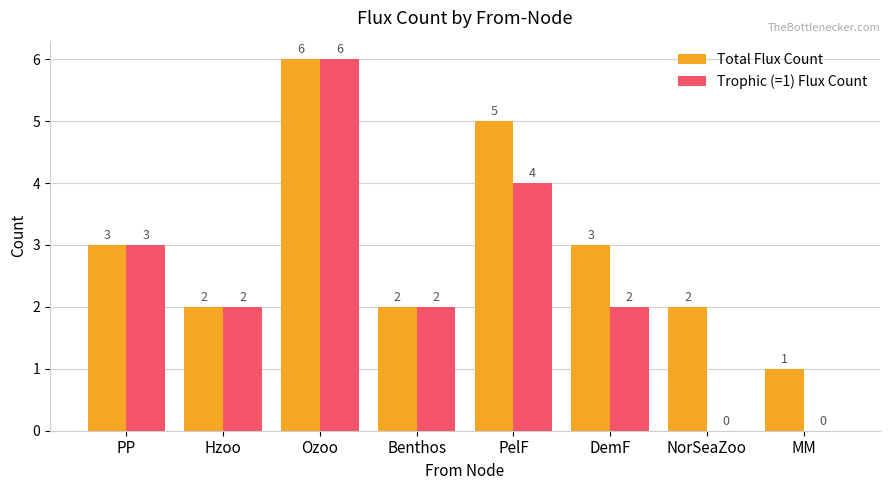

At which label is Trophic (=1) Flux Count closest to 3?

PP